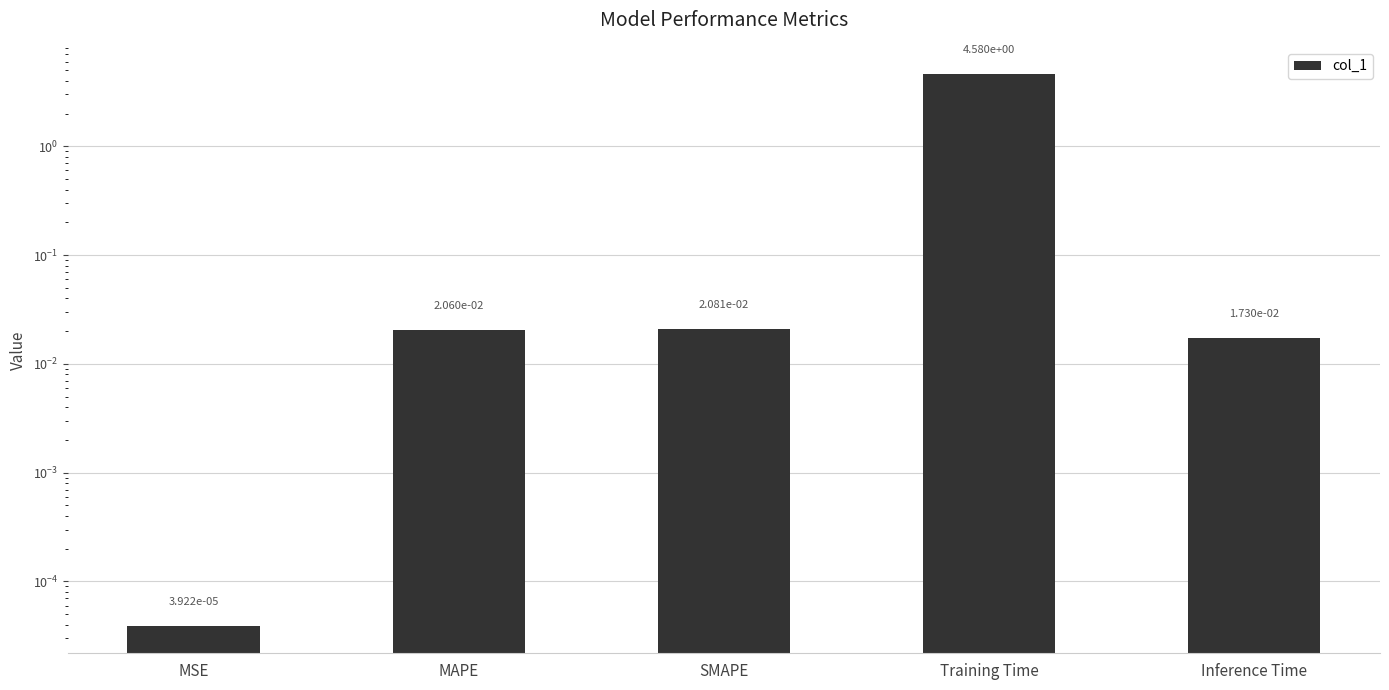

What is the difference between the maximum and minimum values?

4.6